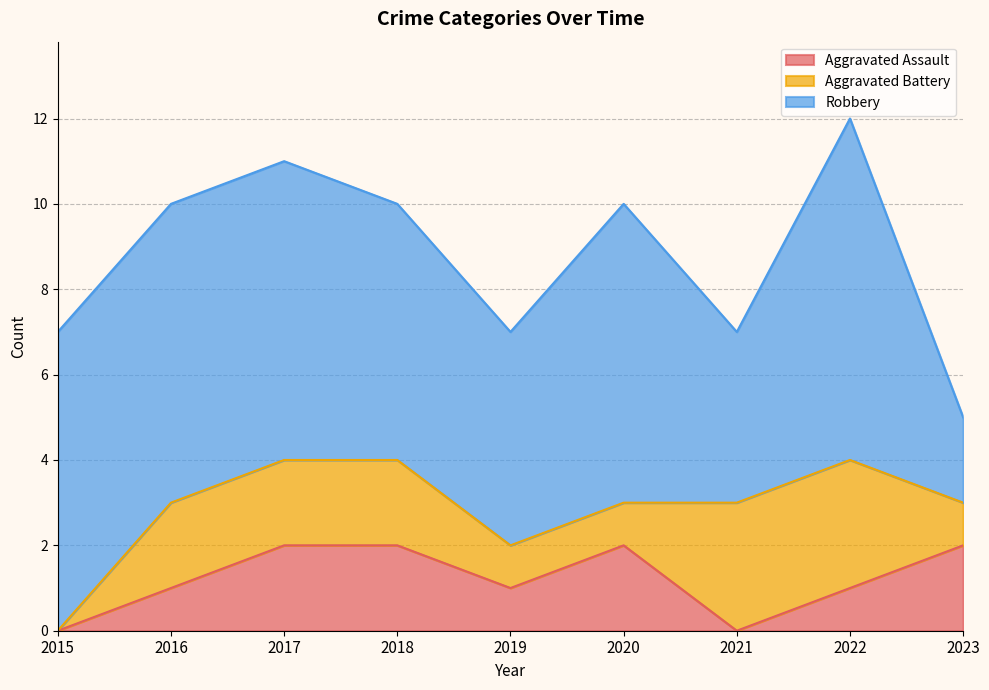

What is the spread (max minus min) of values at 2020?

6